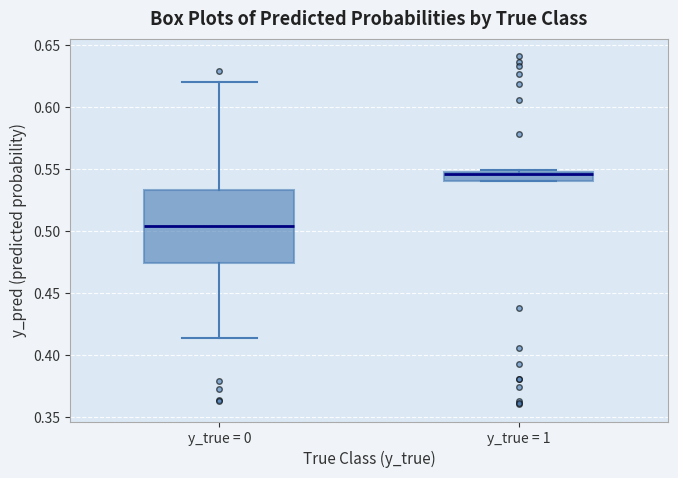

Comparing the boxes themselves (not the whiskers), which one is the tallest?

y_true = 0